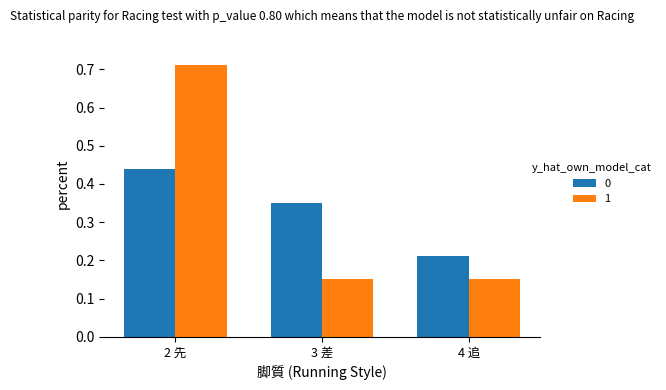

What is the difference between the maximum and minimum values in the 1 series?

0.6